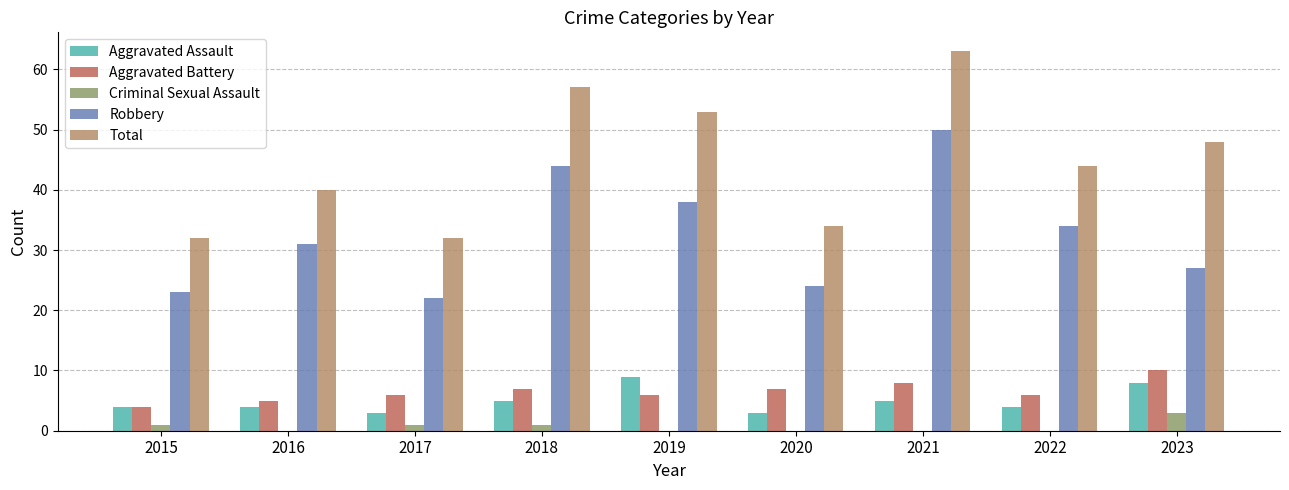

What is the total value across all series at 2023?

96